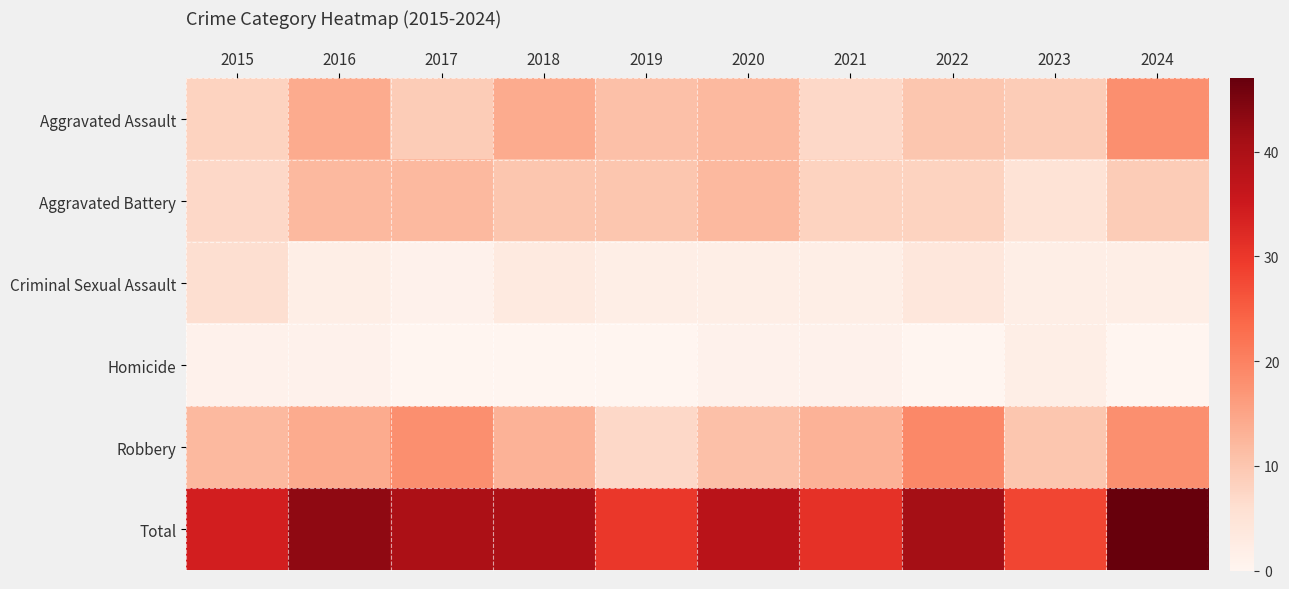

Which has a higher value, 2018 or 2015?

2018